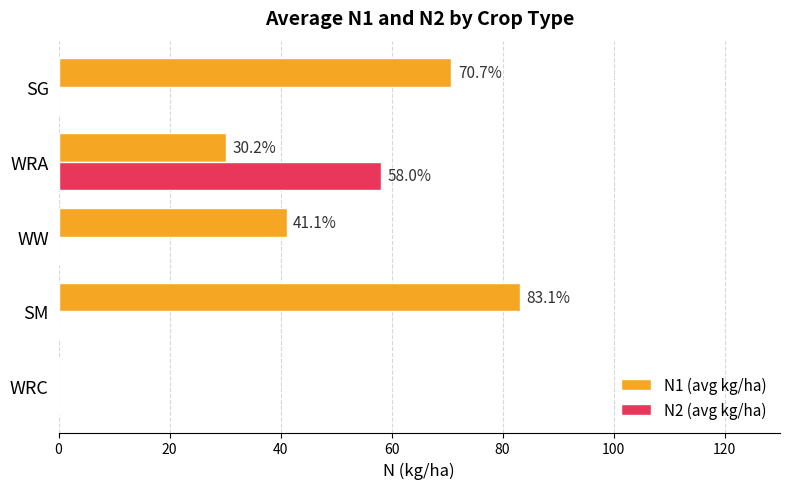

Which series has the largest total across all categories?

N1 (avg kg/ha)